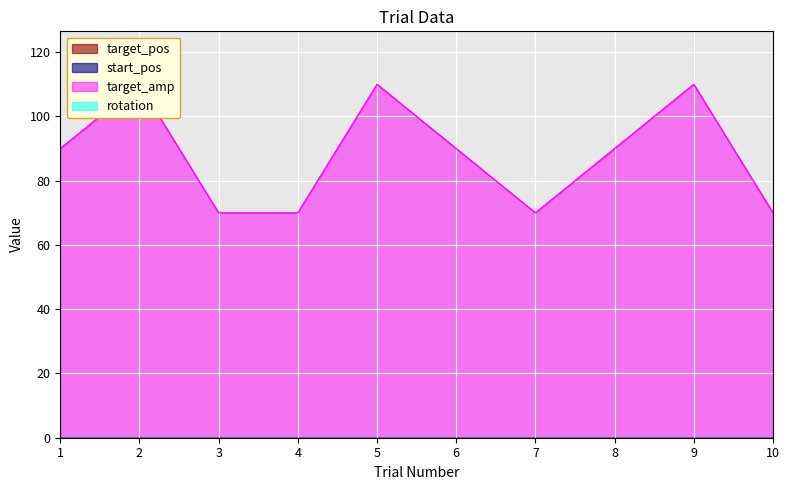

Is it true that target_pos equals 0 at 5?

True